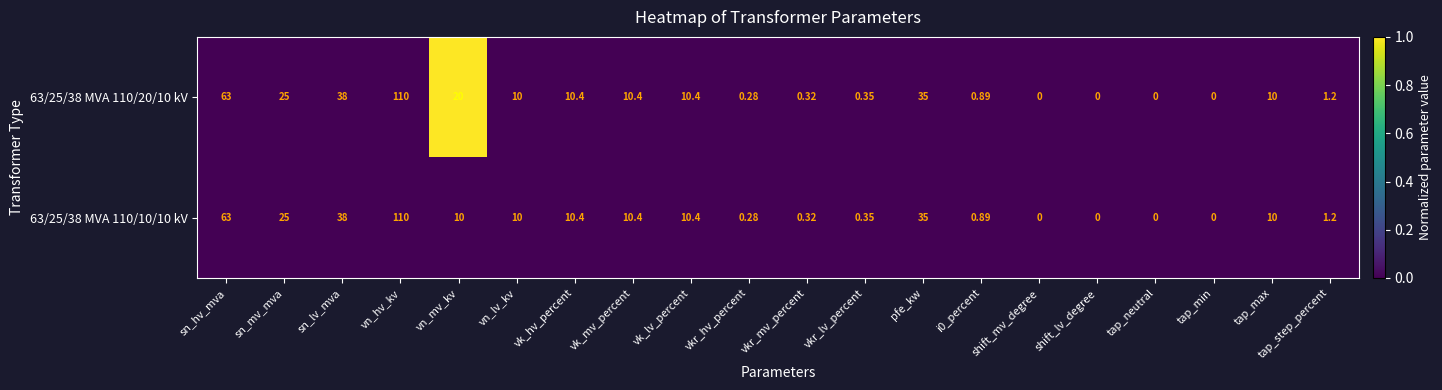

Where is 63/25/38 MVA 110/10/10 kV nearest to the value 55?

sn_hv_mva